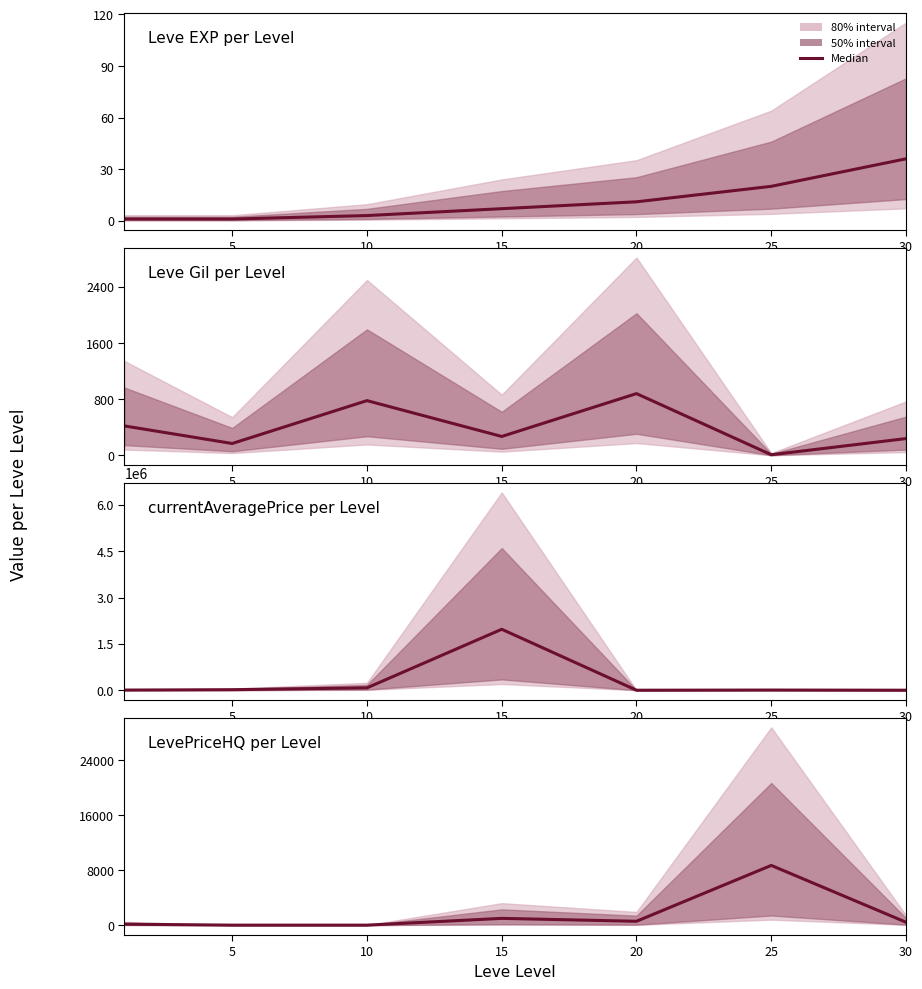

Where does the Leve EXP series first go above 7?

20